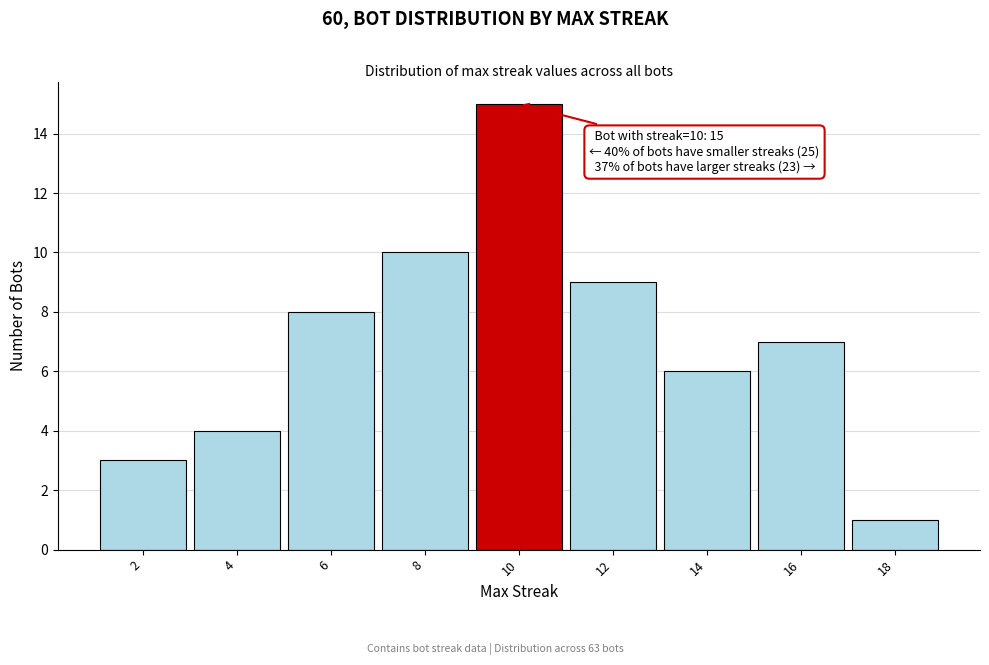

Over which range of the x-axis is the bar tallest?

9 to 11